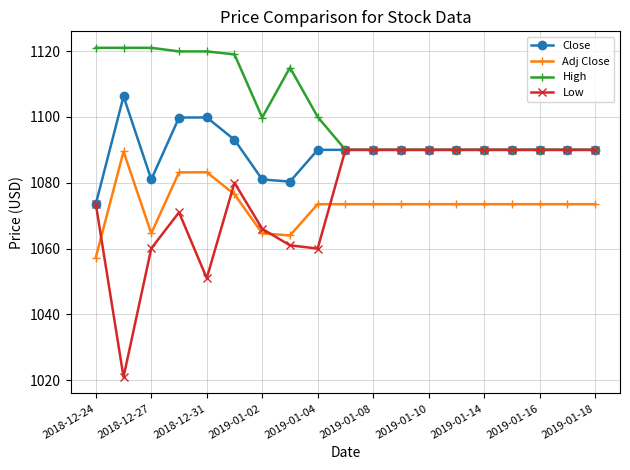

What is the greatest value displayed?

1121.0